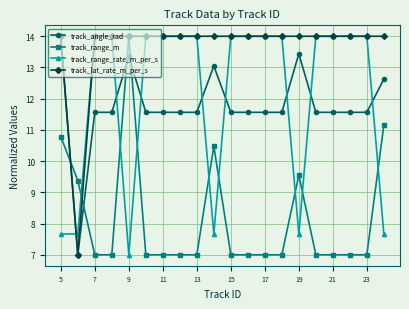

After their last crossing, which series has the higher values: track_range_m or track_angle_rad?

track_angle_rad